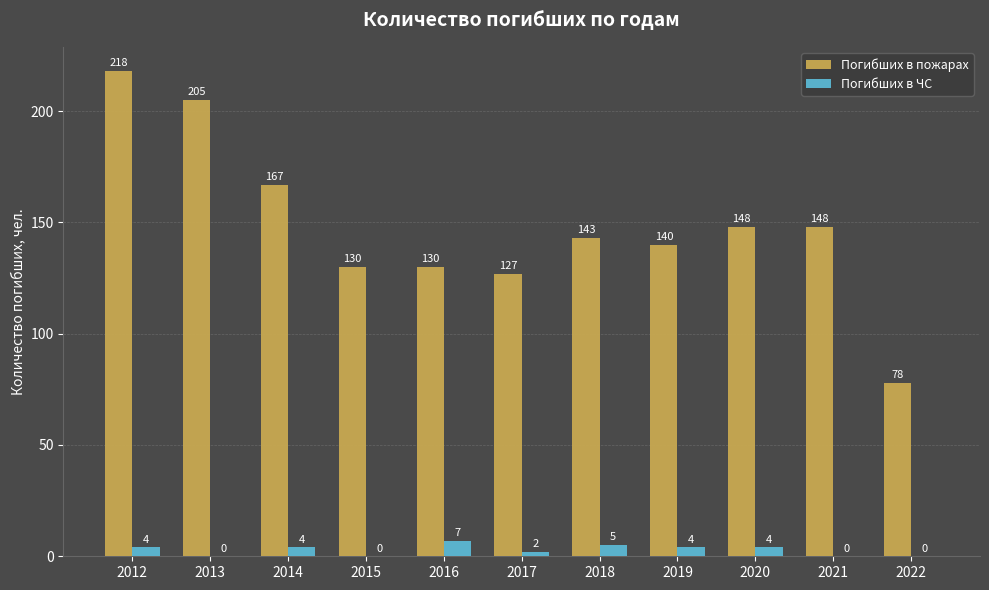

At which category does the chart reach its peak across all series?

2012